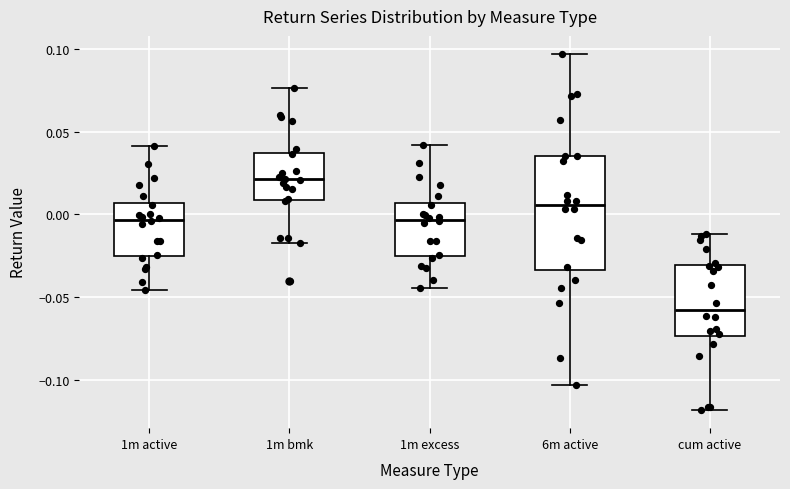

Reading left to right, read every box against the y-axis: the position of its median line, the range the box covers, and the ends of its whiskers. The values are not printed on the chart, so give them approximately, as read against the axis.

1m active: median -0.005, box -0.025 to 0.005, whiskers -0.045 to 0.040
1m bmk: median 0.020, box 0.010 to 0.035, whiskers -0.015 to 0.075
1m excess: median -0.005, box -0.025 to 0.005, whiskers -0.045 to 0.040
6m active: median 0.005, box -0.035 to 0.035, whiskers -0.105 to 0.095
cum active: median -0.060, box -0.075 to -0.030, whiskers -0.120 to -0.010